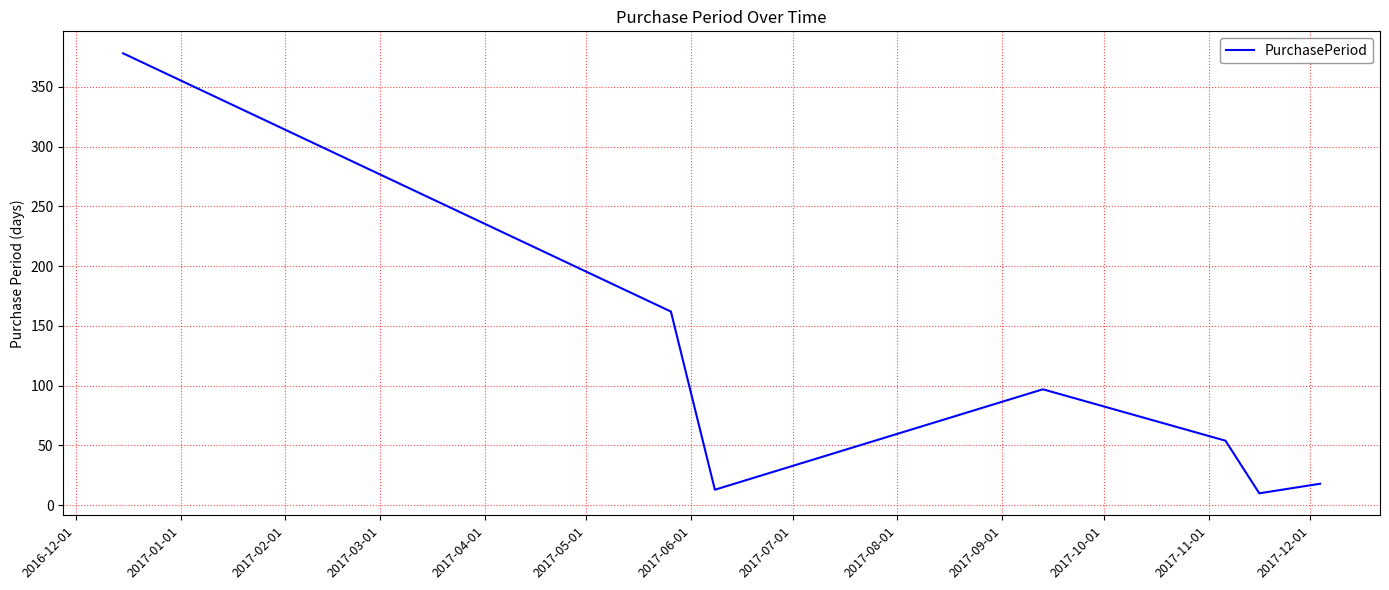

Does the chart have visible grid lines?

Yes